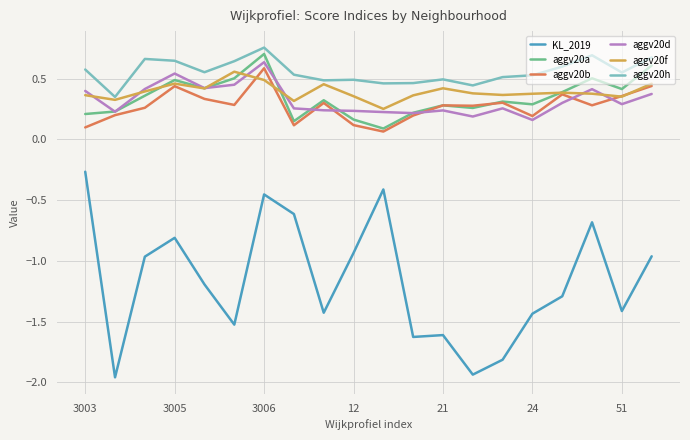

What is the sum of all aggv20f values?

7.9